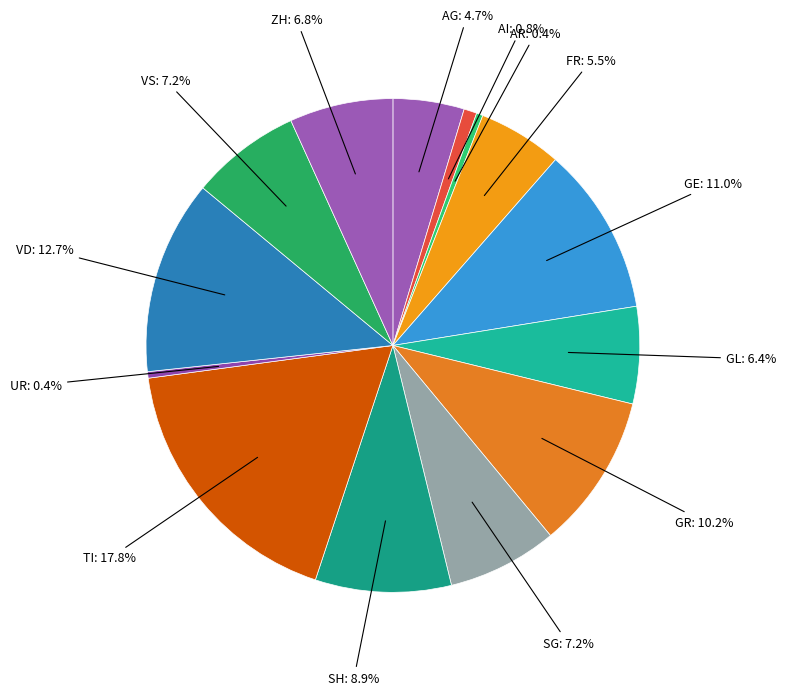

How many segments does this pie chart have?

14